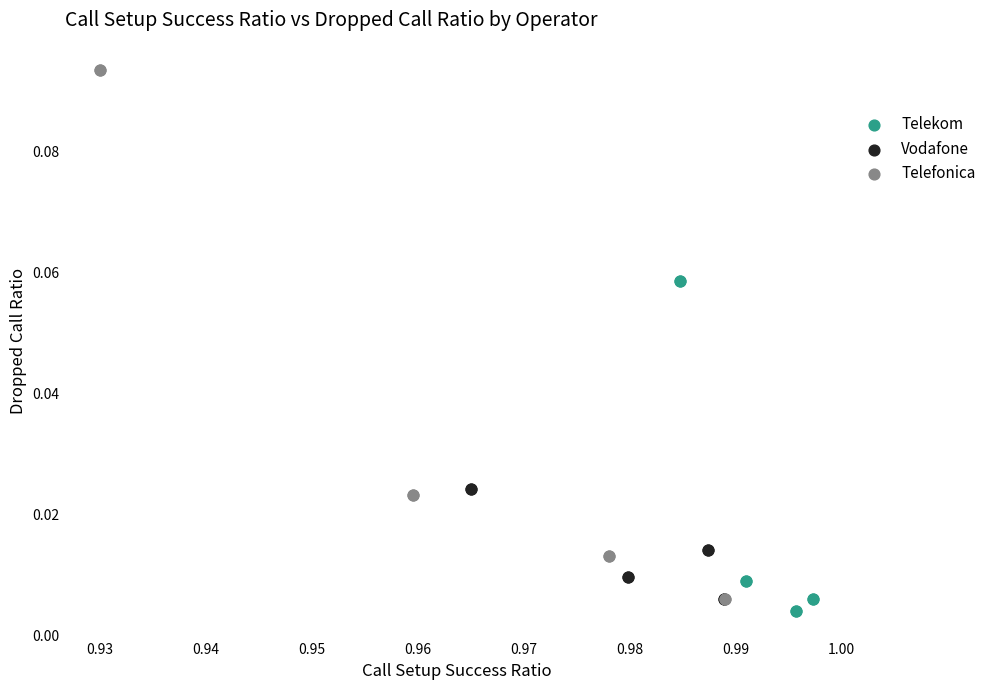

Which series has the largest Y range (max minus min)?

Telefonica